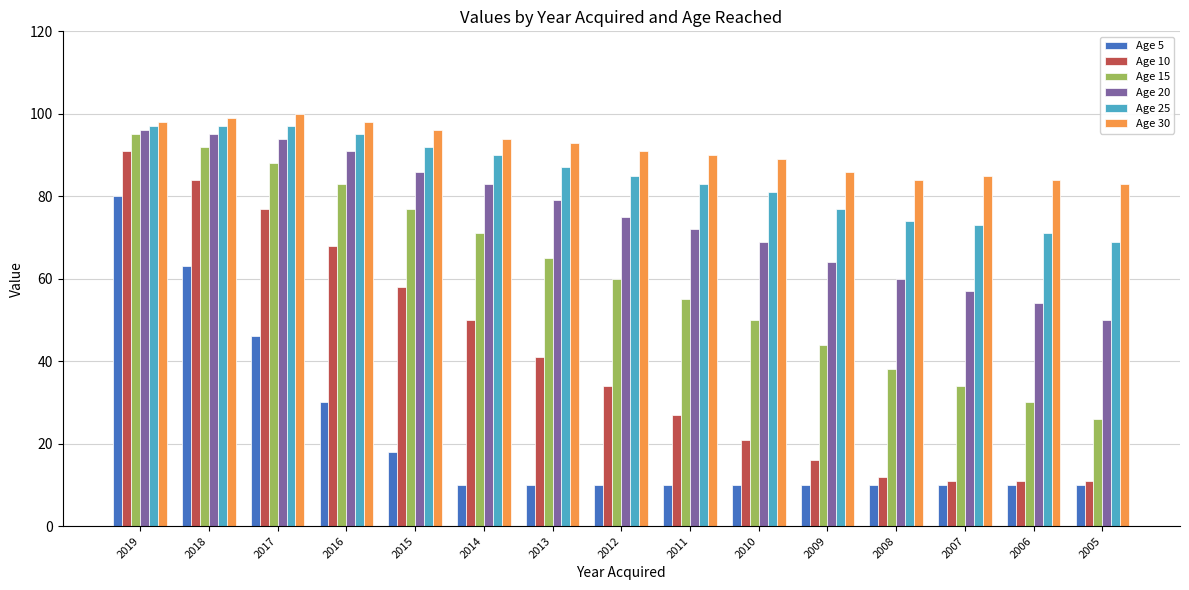

What is the maximum value shown in the chart?

100